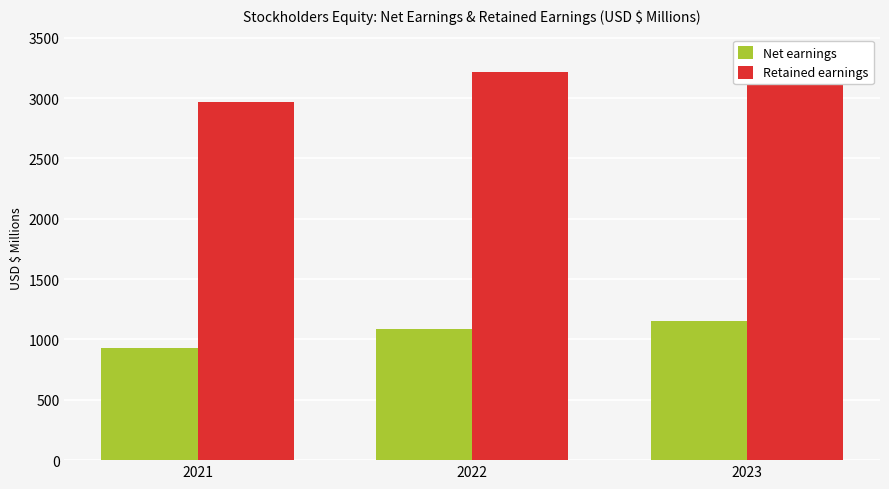

How many values in the Retained earnings series are below 3218?

1